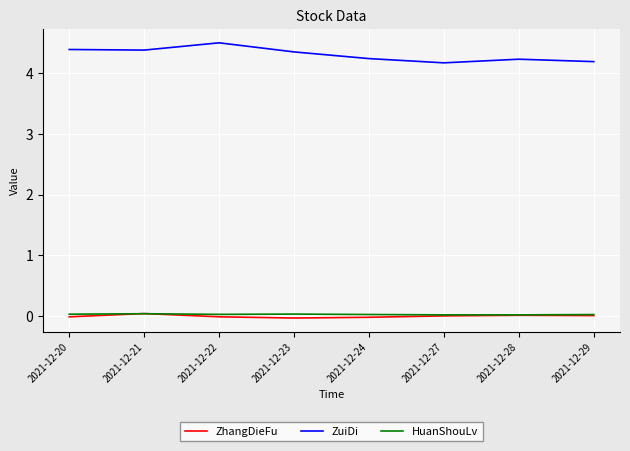

The value of ZuiDi at 2021-12-23 is 2.5. True or false?

False